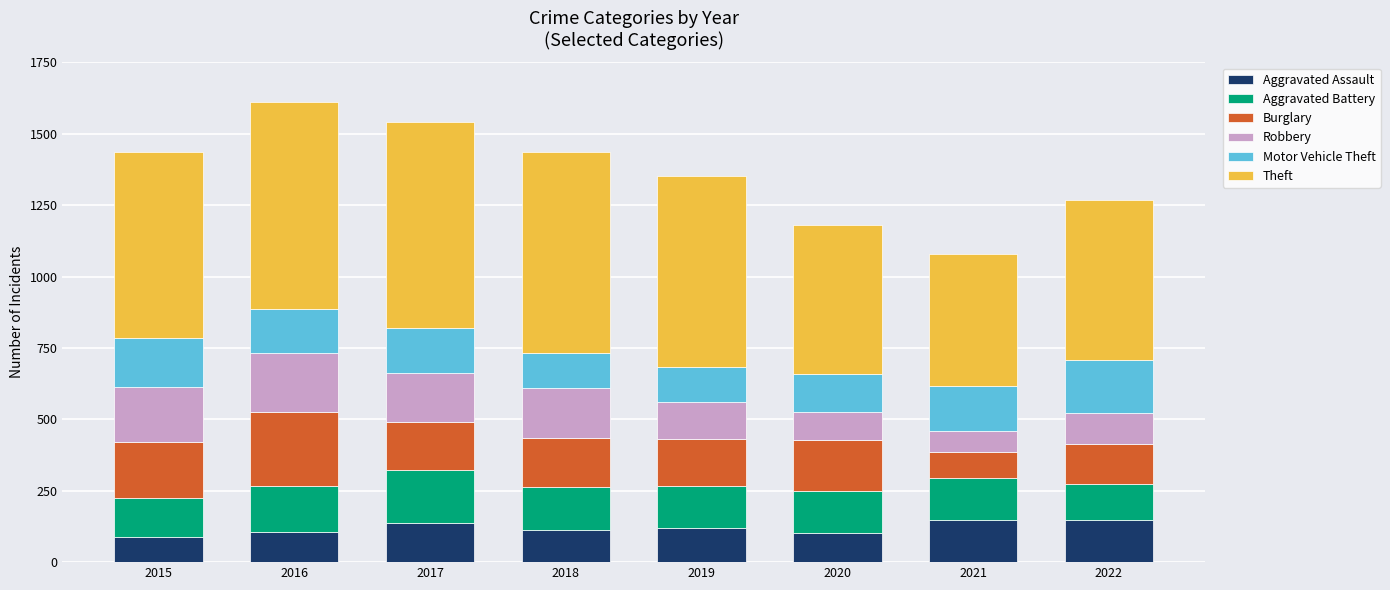

What is the total value across all series at 2016?

1610